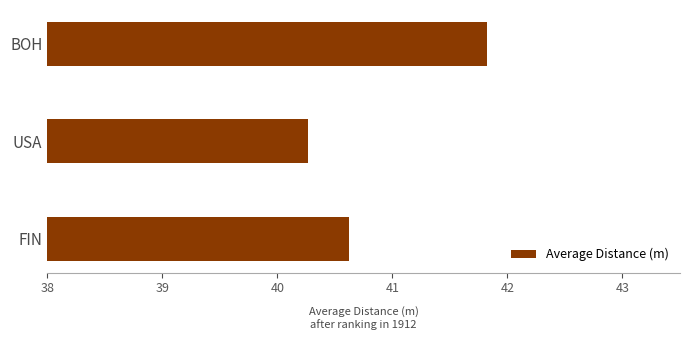

What is the sum of the values at BOH and FIN?

82.4